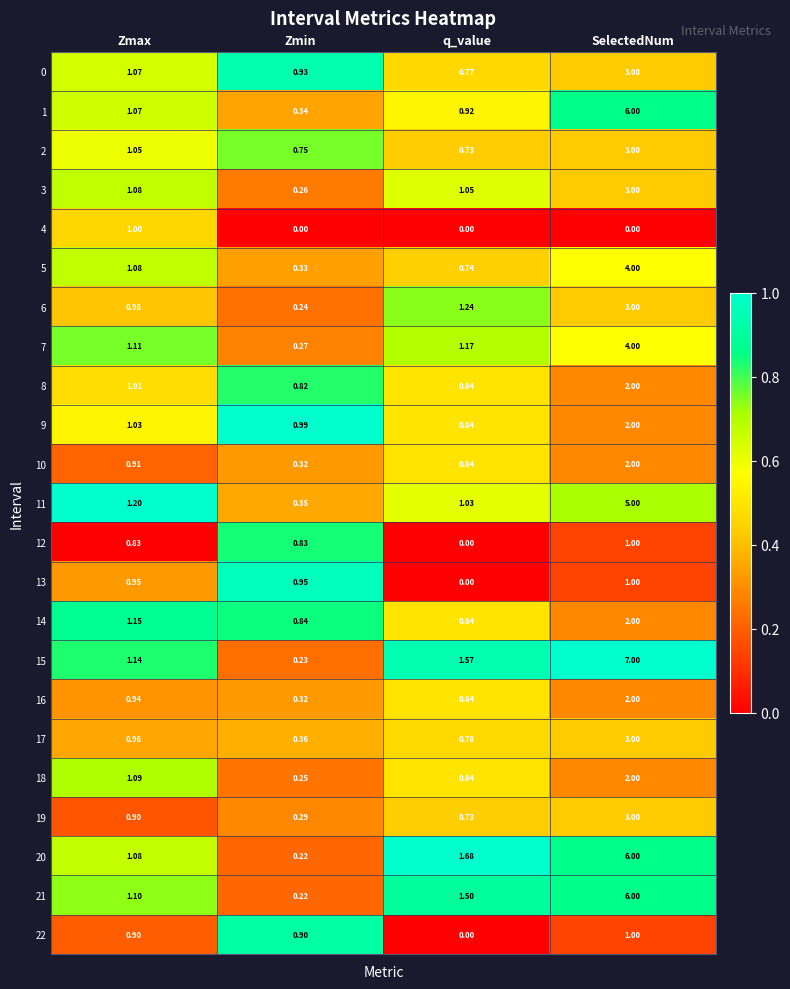

Which category has the lowest value in the 15 series?

Zmin